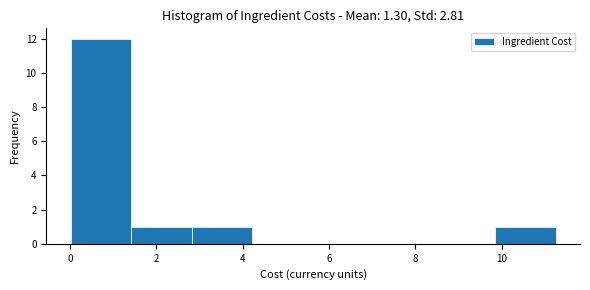

Reading left to right, list every bar in this chart as the range it spans on the x-axis followed by its height. Neither the bar edges nor the heights are printed on the chart, so give them approximately, as read against the axes.

0.0 to 1.4: 12
1.4 to 2.8: 1
2.8 to 4.2: 1
4.2 to 5.6: 0
5.6 to 7.0: 0
7.0 to 8.4: 0
8.4 to 9.8: 0
9.8 to 11.2: 1